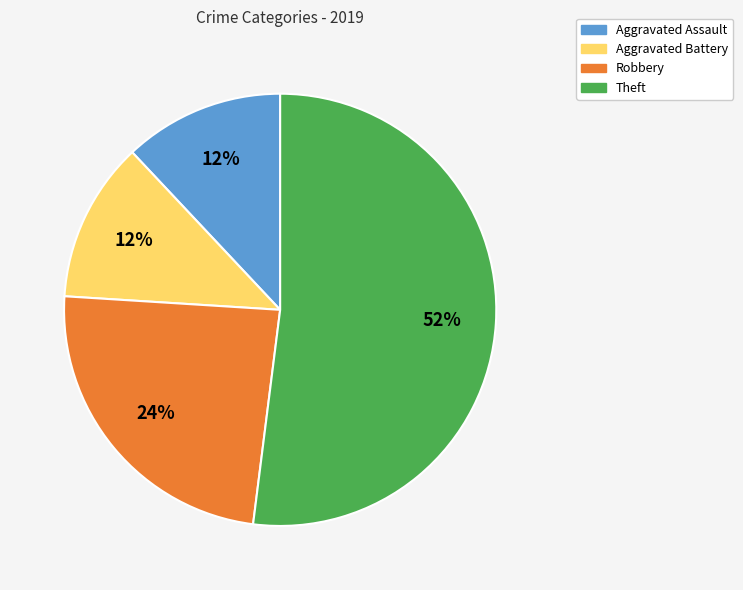

The Theft slice represents 52% of the pie. True or false?

True